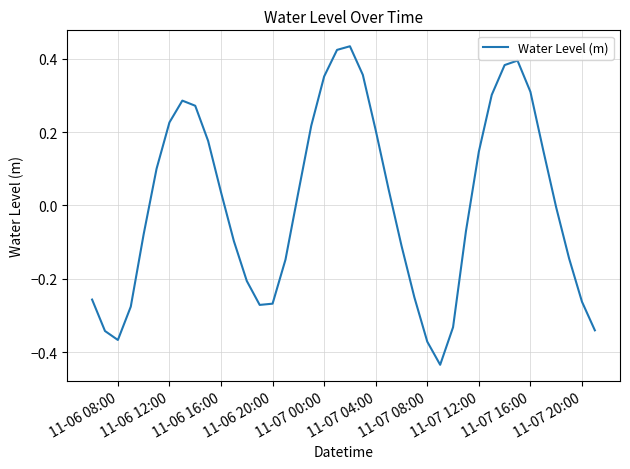

The value at 11-06 20:00 is -0.2. True or false?

False